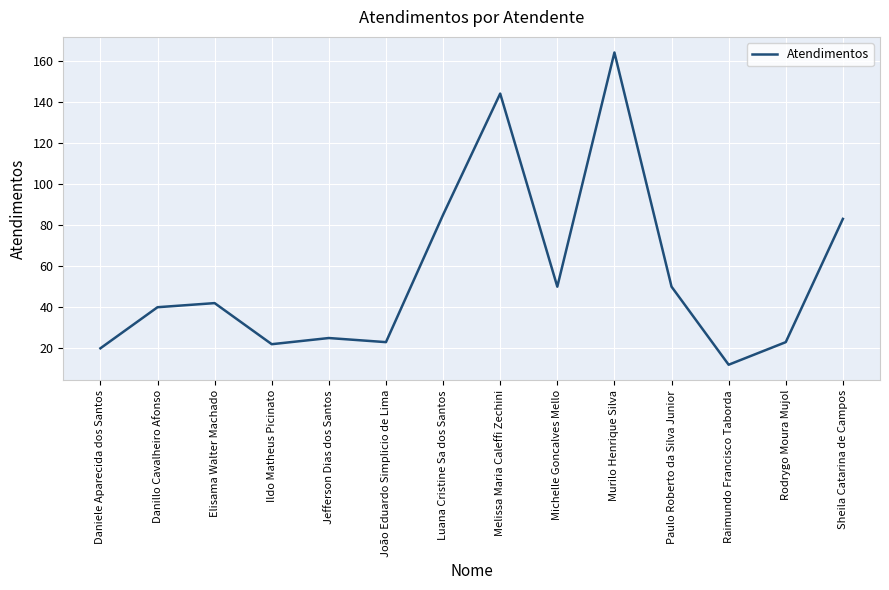

At which category does the chart reach its minimum across all series?

Raimundo Francisco Taborda